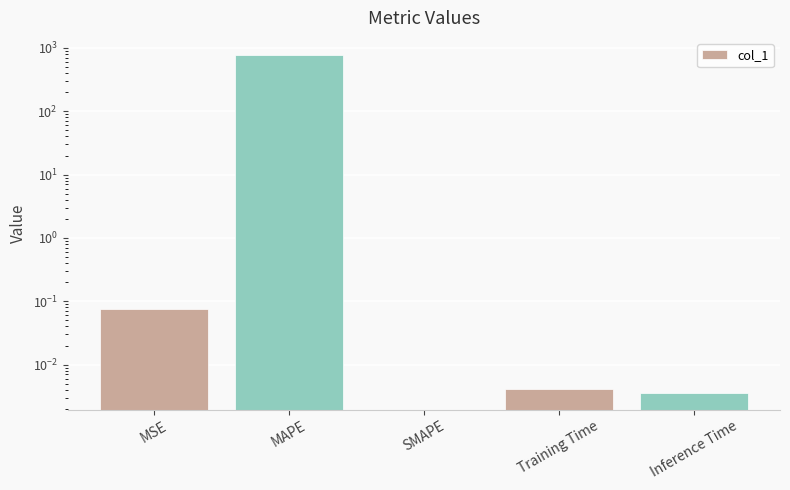

Rank the categories by value from lowest to highest.

SMAPE, Inference Time, Training Time, MSE, MAPE